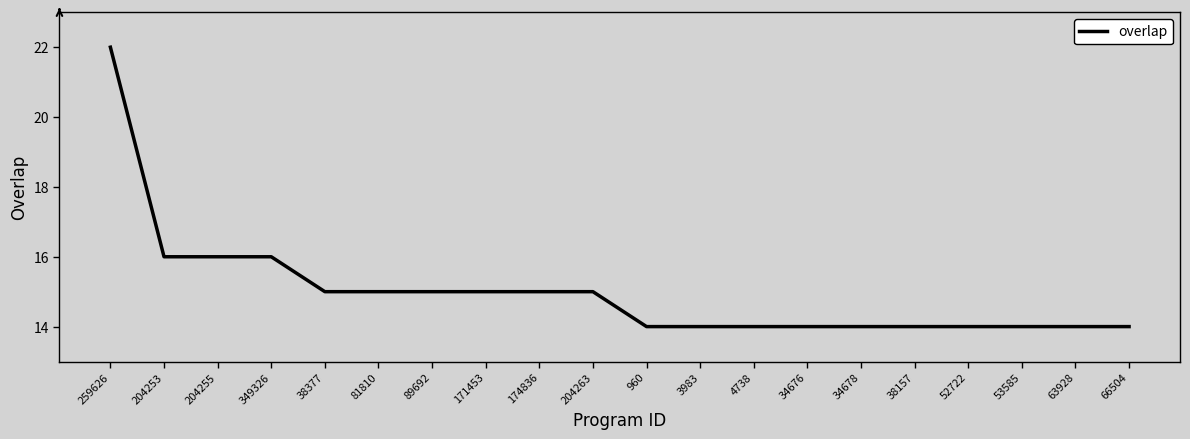

What is the sum of the values at 38377 and 259626?

37